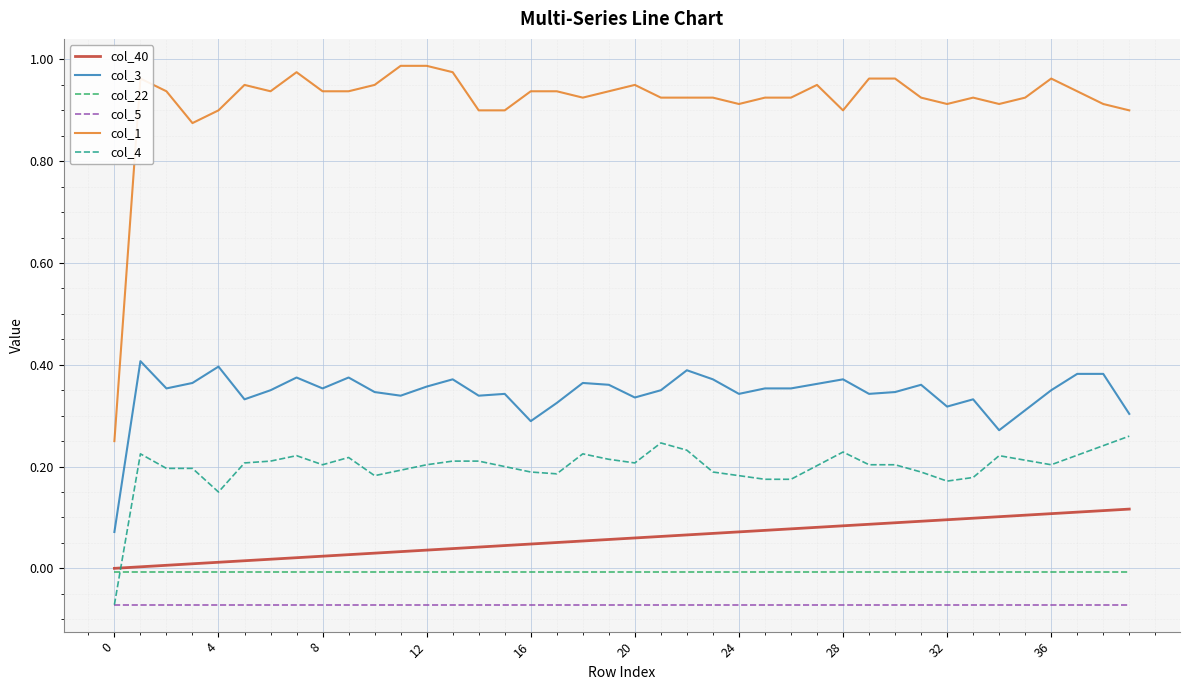

True or false: col_4 and col_3 cross at least once.

False